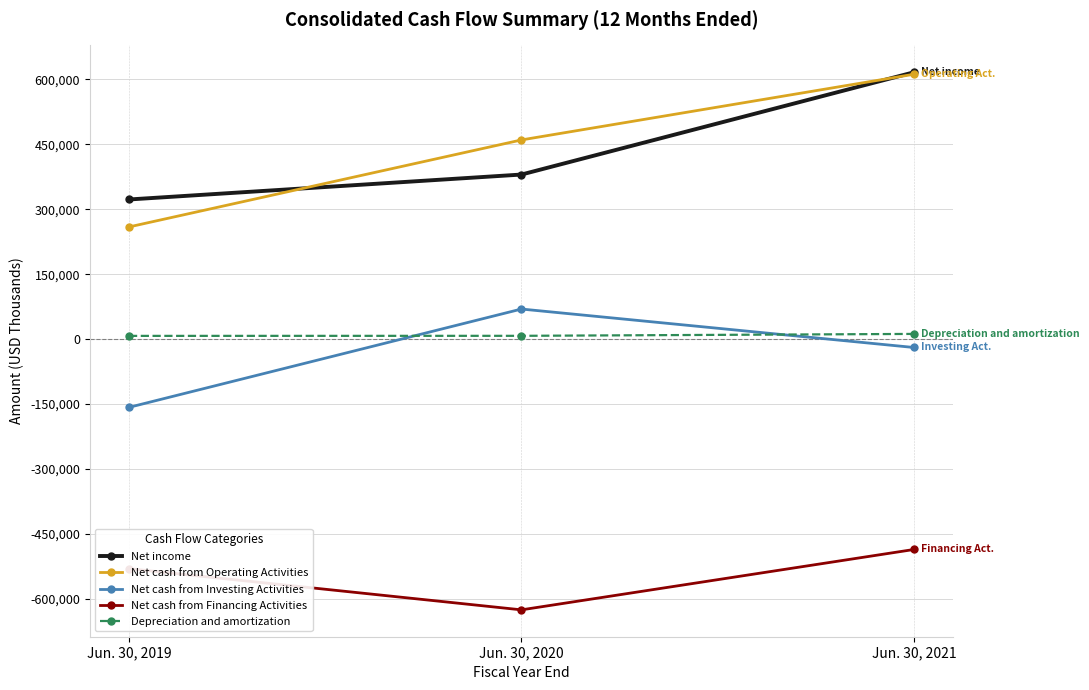

Which category has the lowest value across all series?

Jun. 30, 2020